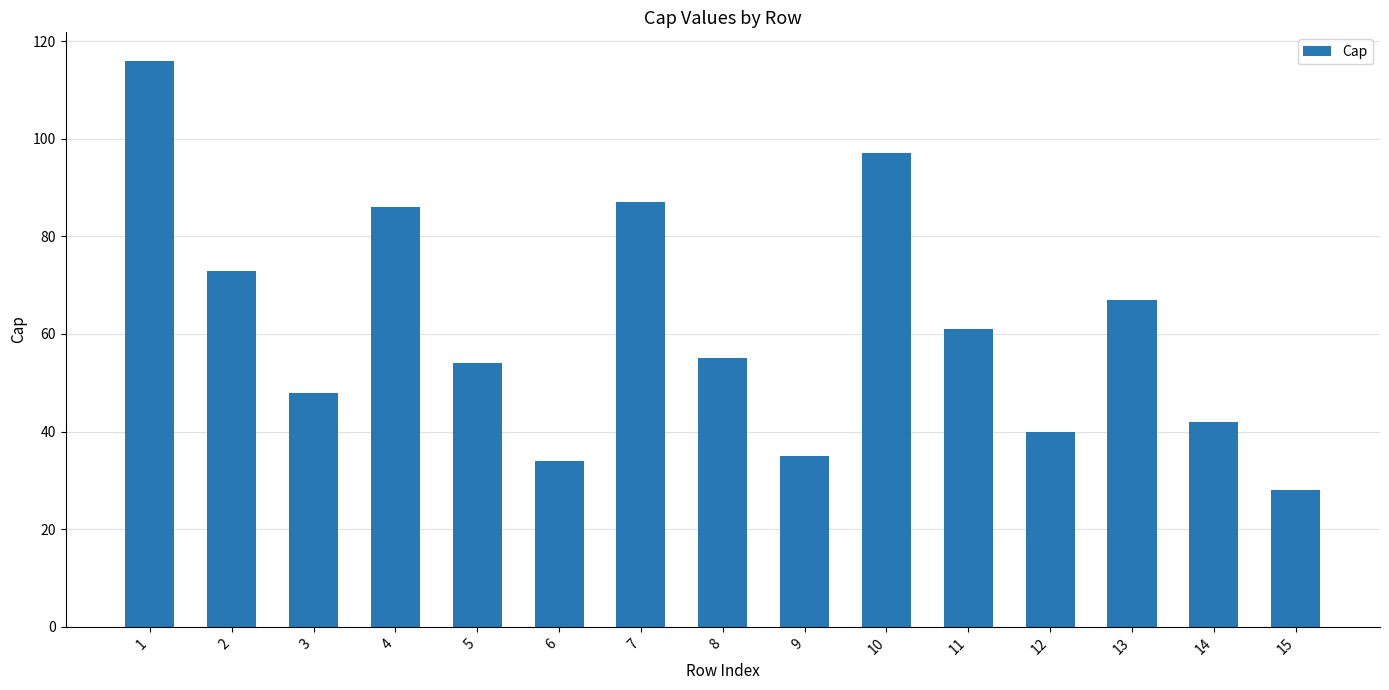

Are the bars grouped side by side (vs. stacked)?

No